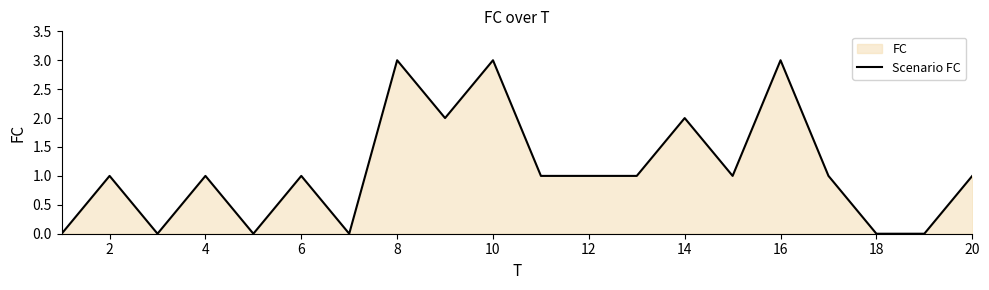

True or false: there are more than 1 points higher than both neighbors.

True